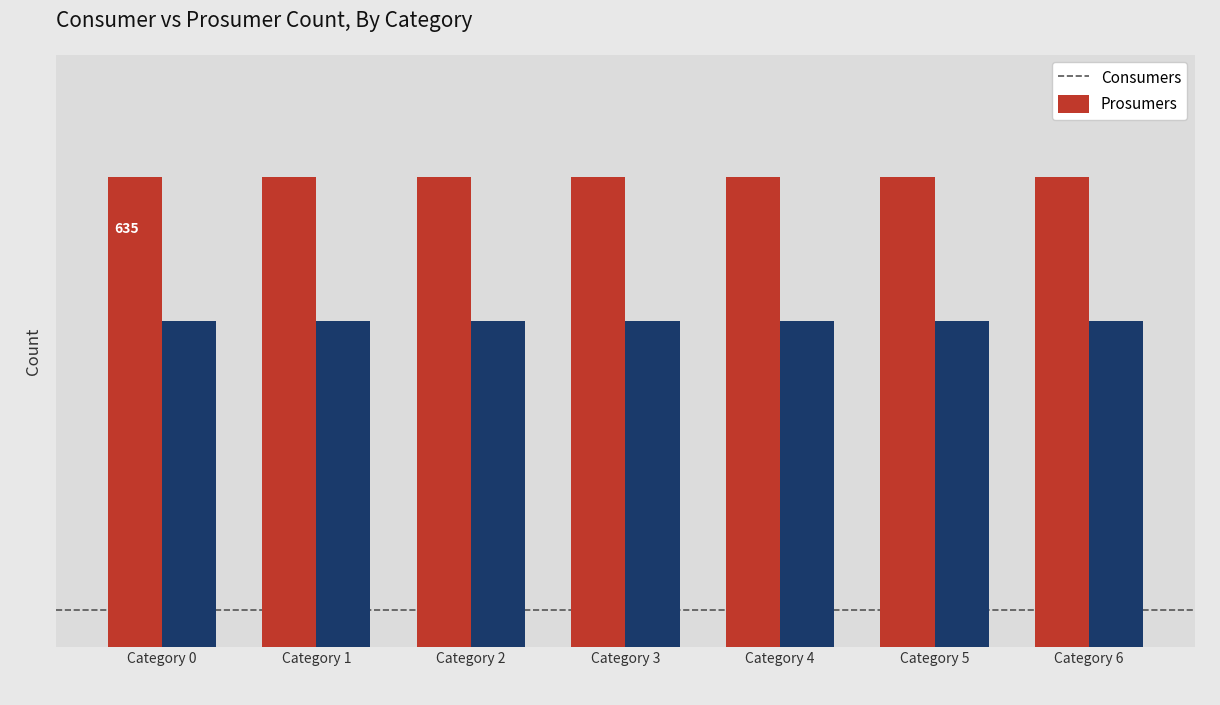

Does the chart contain any negative values?

No